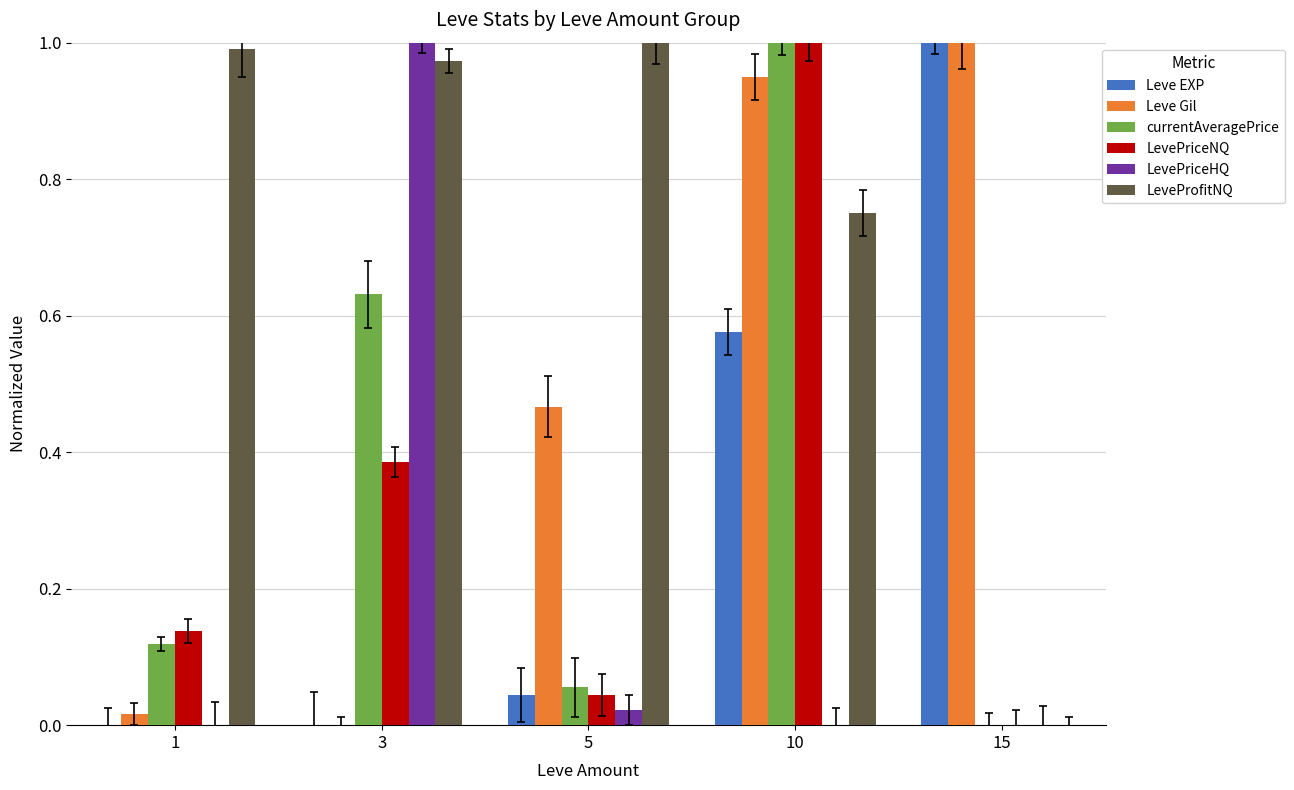

At which category is the sum across all series the highest?

10